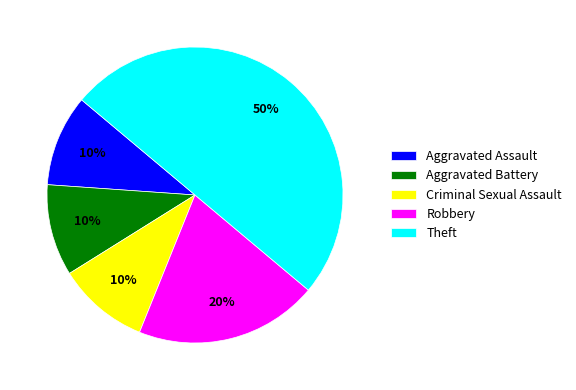

Is the sum of Aggravated Battery and Robbery greater than half?

No